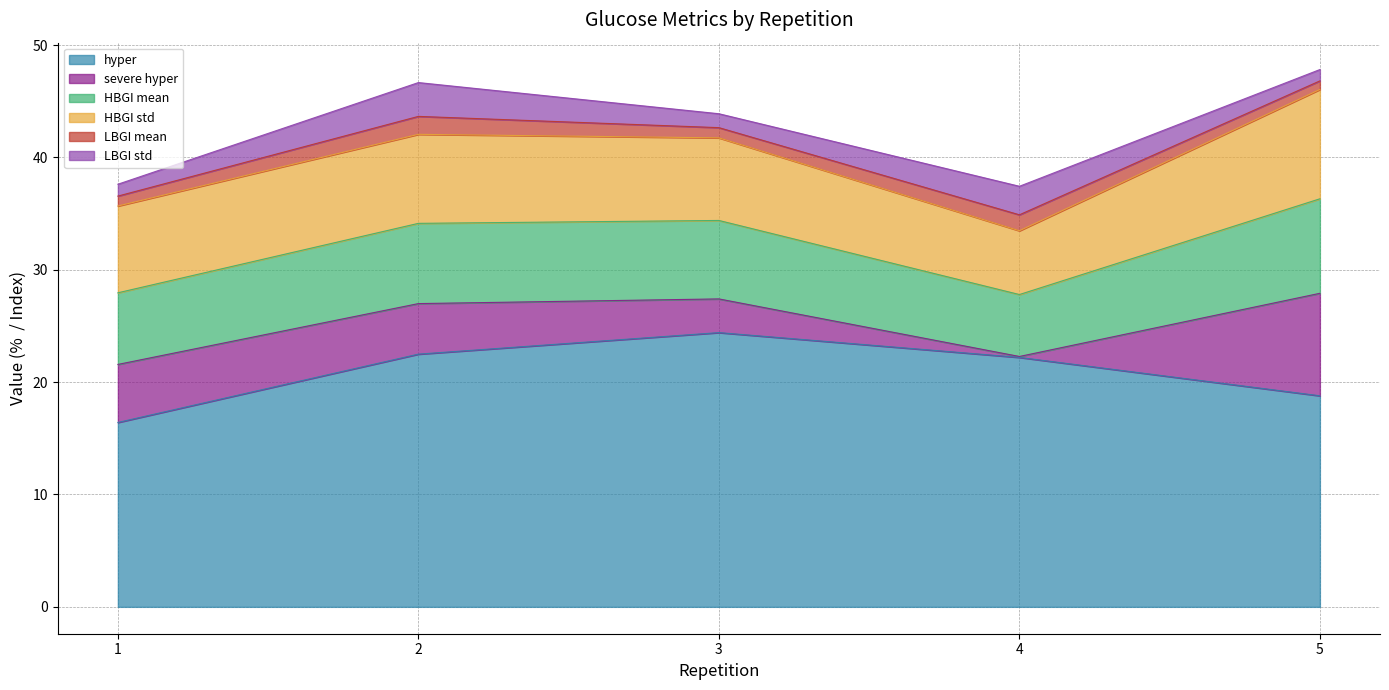

What is the difference between the HBGI mean values at 1 and 3?

0.6